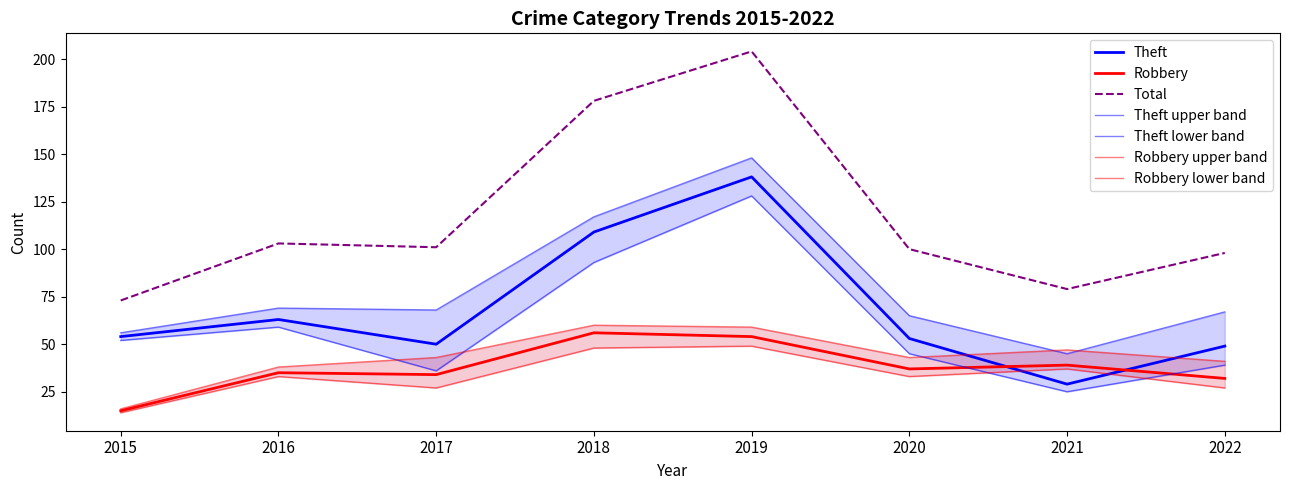

Is the value of Total at 2017 greater than the value of Robbery at 2018?

Yes